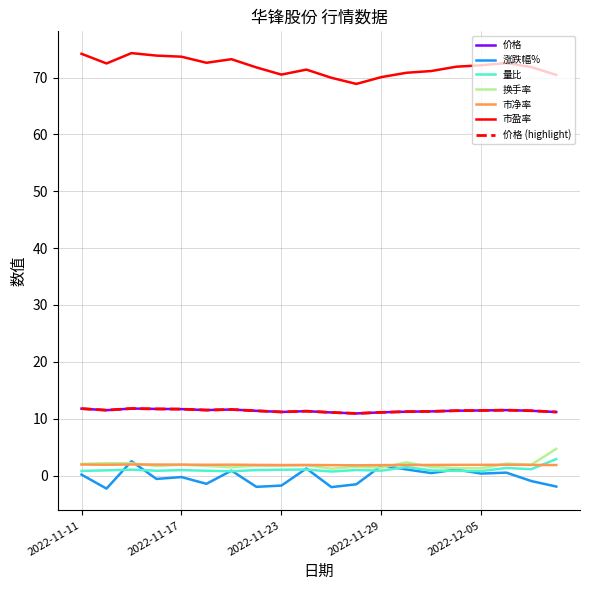

List the series in order of their peak value, highest first.

市盈率, 价格, 换手率, 量比, 涨跌幅%, 市净率